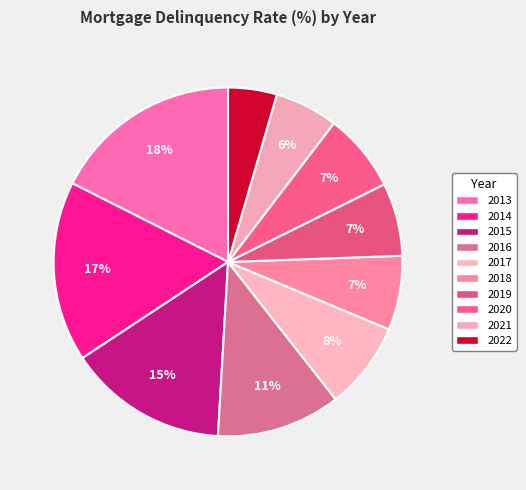

To the nearest percent, what portion does 2015 represent?

15%